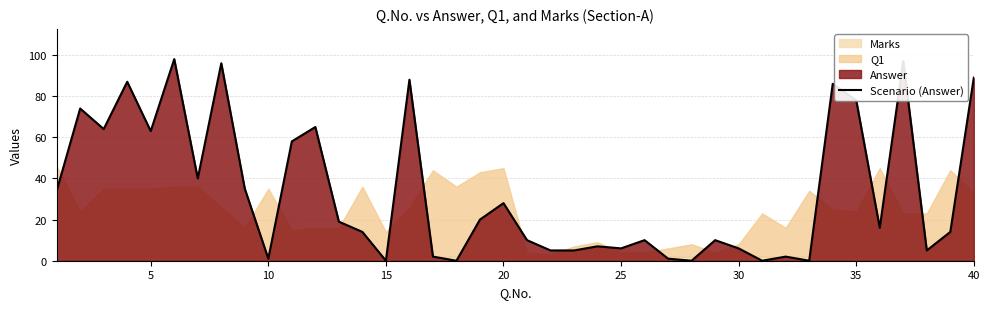

The value of Scenario (Answer) at 20 is 44. True or false?

False